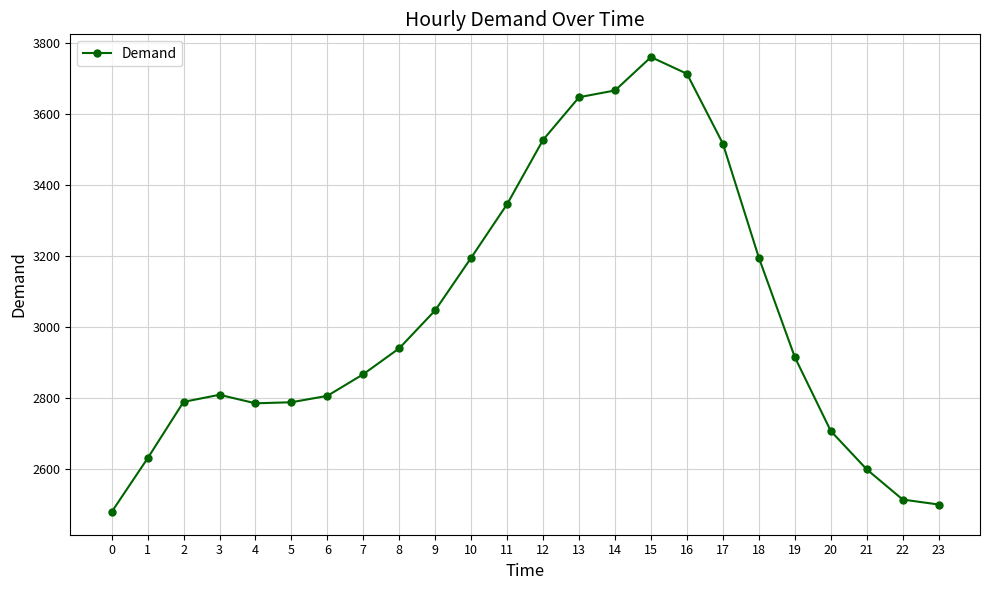

How many interior local valleys (lower than both neighbors) does the data have?

1